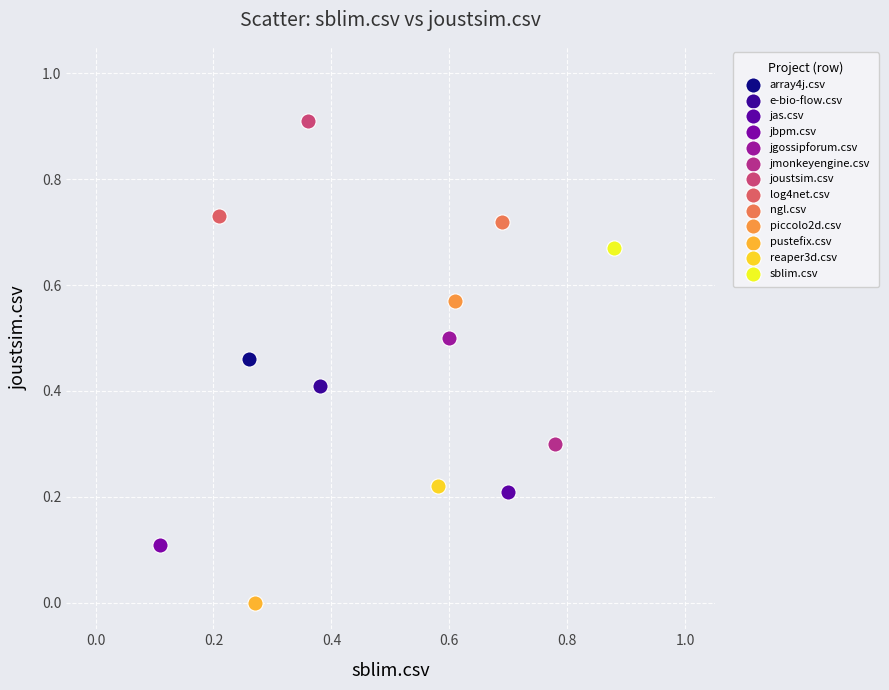

What are all the series names shown in the legend?

array4j.csv, e-bio-flow.csv, jas.csv, jbpm.csv, jgossipforum.csv, jmonkeyengine.csv, joustsim.csv, log4net.csv, ngl.csv, piccolo2d.csv, pustefix.csv, reaper3d.csv, sblim.csv